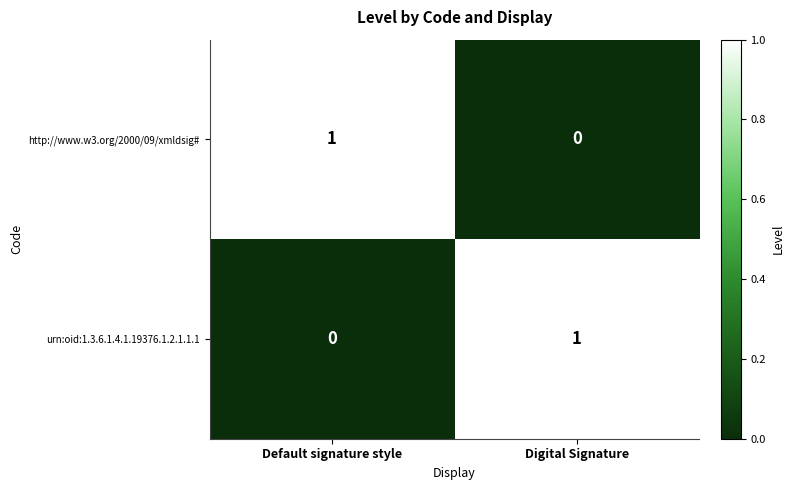

Rank the categories by urn:oid:1.3.6.1.4.1.19376.1.2.1.1.1 value from lowest to highest.

Default signature style, Digital Signature